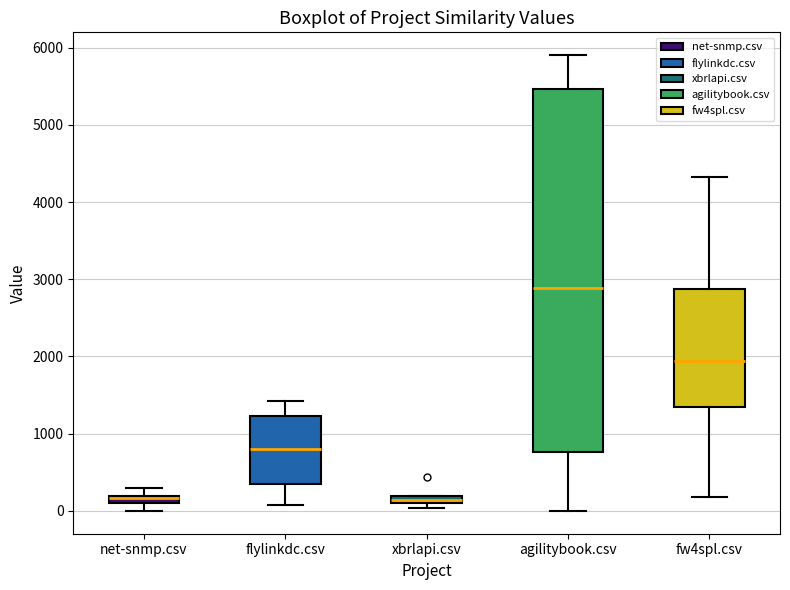

Where is the lower edge of the box for xbrlapi.csv on the y-axis? The values are not printed on the chart, so give them approximately, as read against the axis.

100